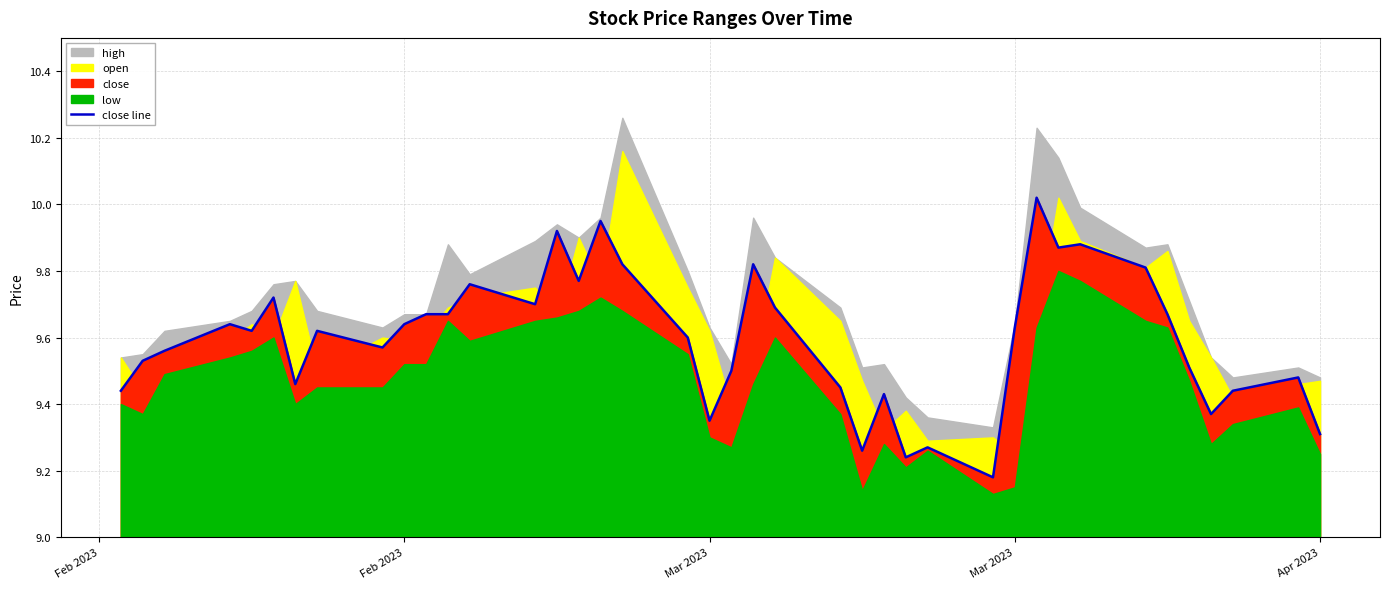

Does the chart display data point markers on the line(s)?

No